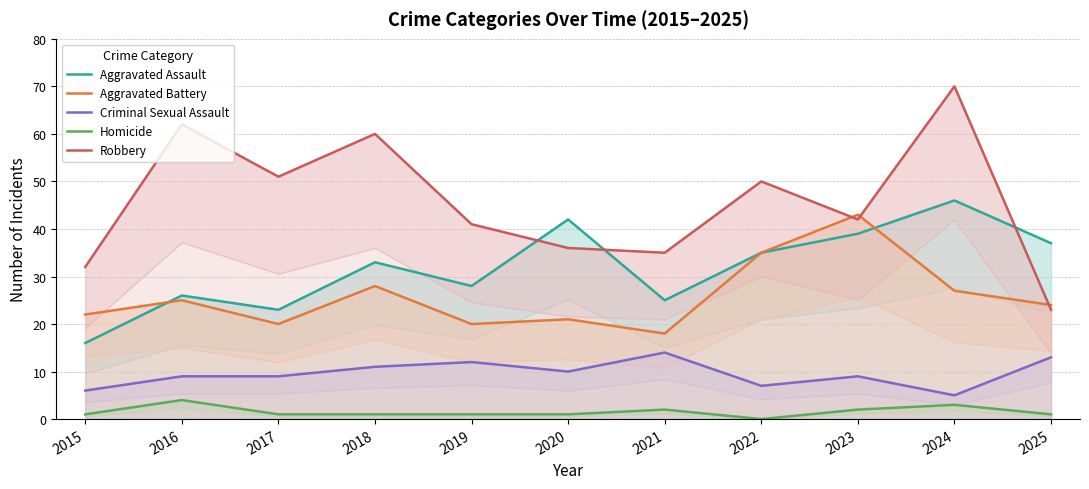

What is the value of the Homicide point at the 1st from the left?

1